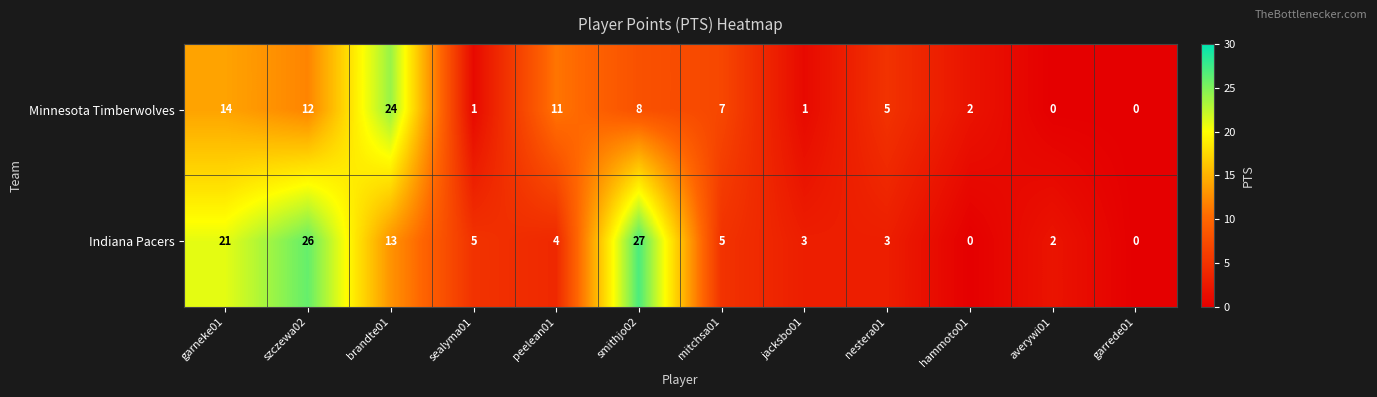

Which series changed the most between mitchsa01 and averywi01?

Minnesota Timberwolves